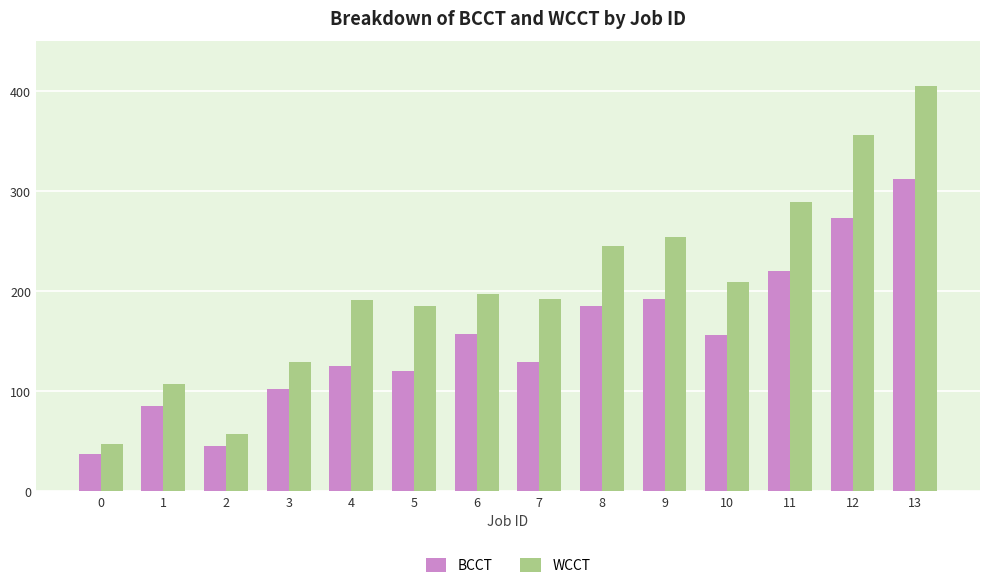

At 3, list the series in order from smallest to largest.

BCCT, WCCT